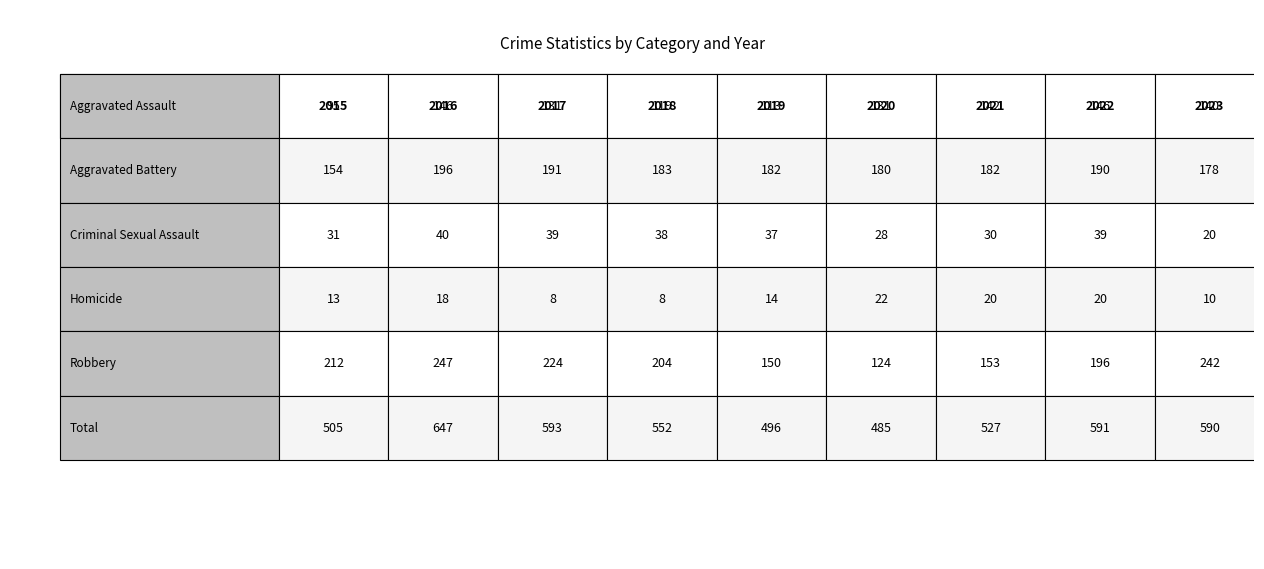

Which series changed the most between 0 and 4?

Robbery